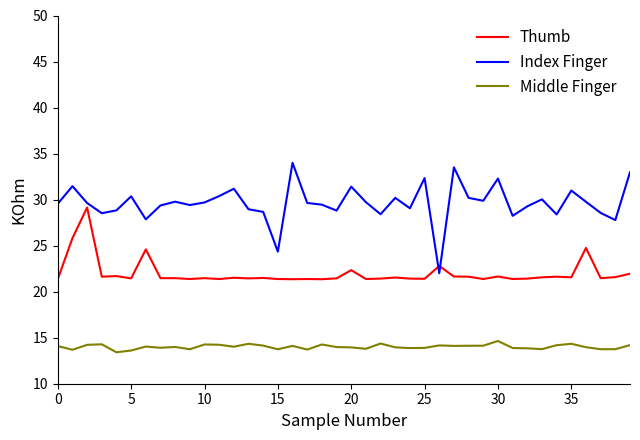

What is the difference between the maximum and minimum values in the Index Finger series?

12.0